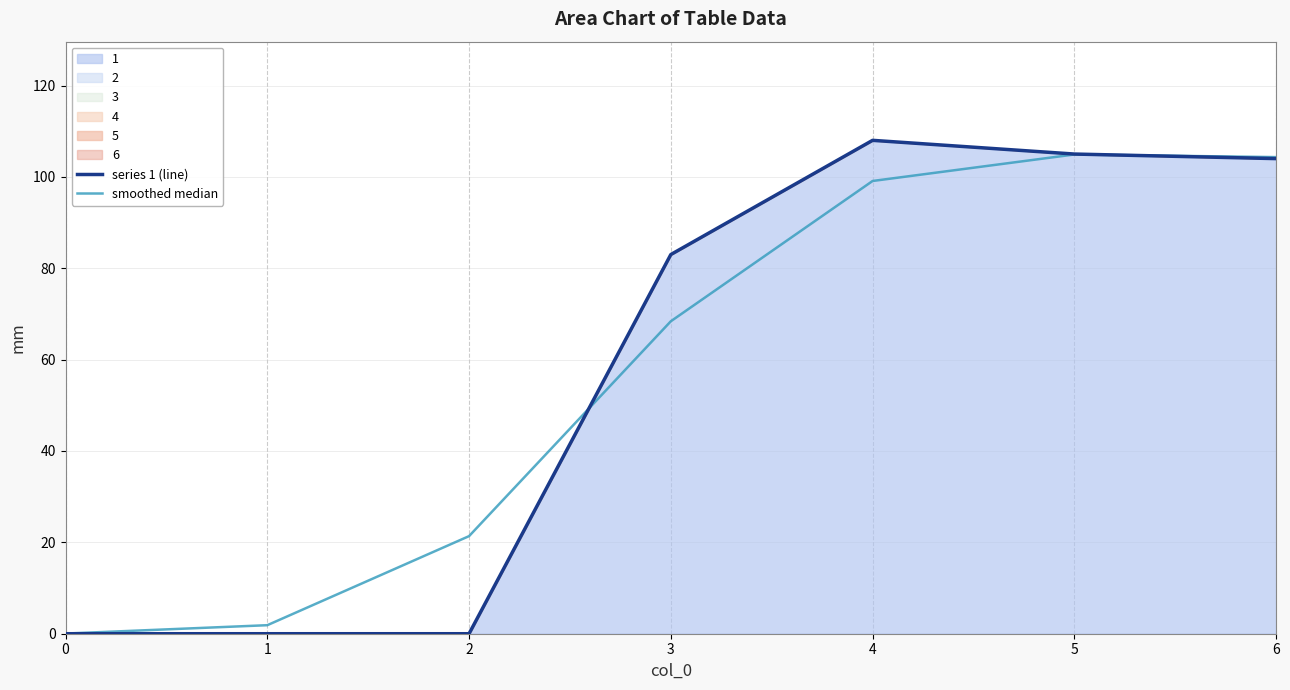

Between which two adjacent categories do series 1 (line) and smoothed median first intersect?

2 and 3